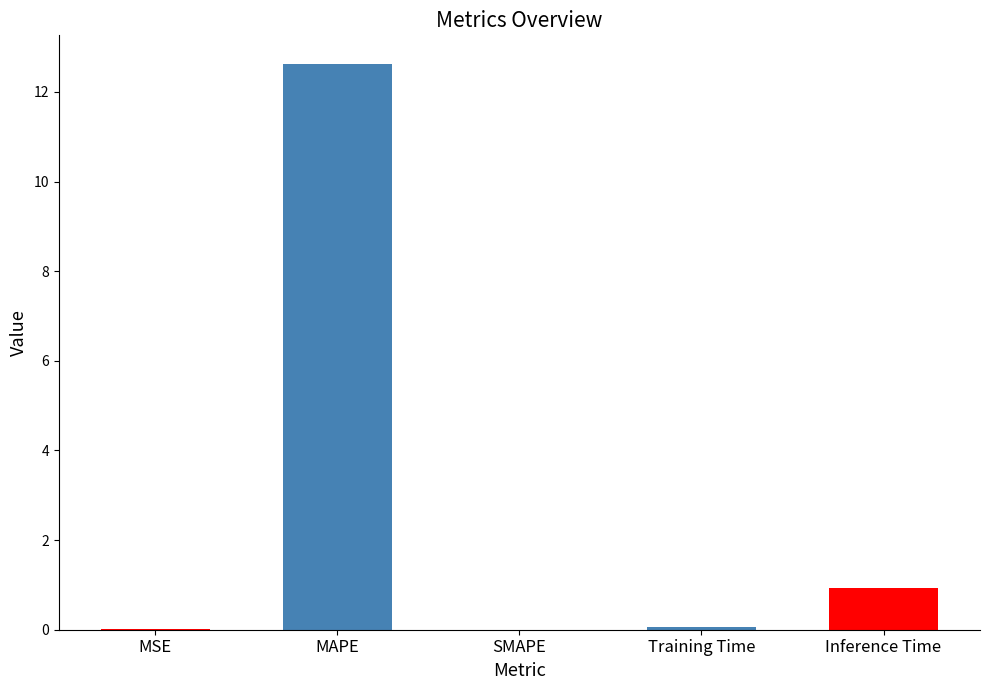

The chart shows a value of 12.6 at MAPE. True or false?

True